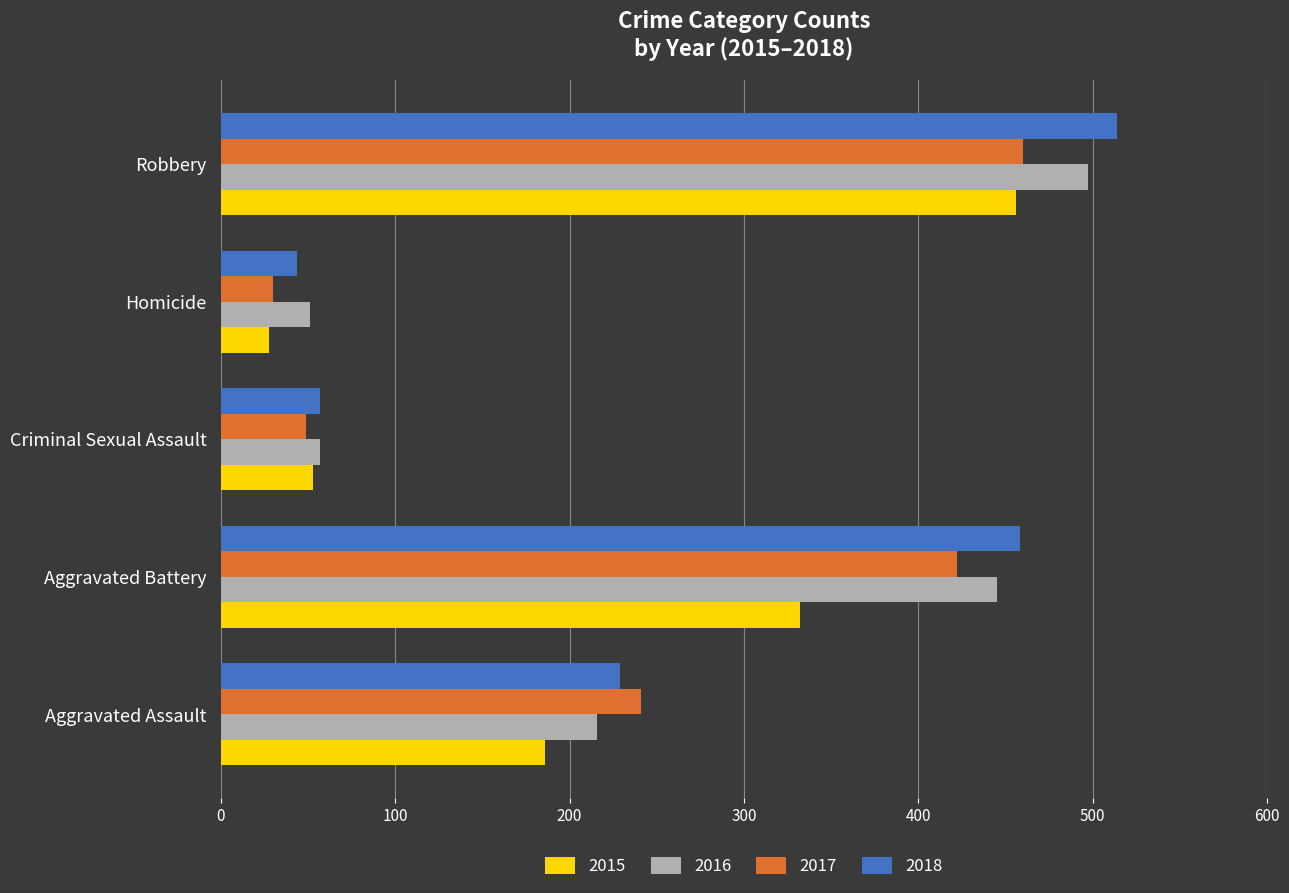

List the labels in order of 2017 value, smallest first.

Homicide, Criminal Sexual Assault, Aggravated Assault, Aggravated Battery, Robbery